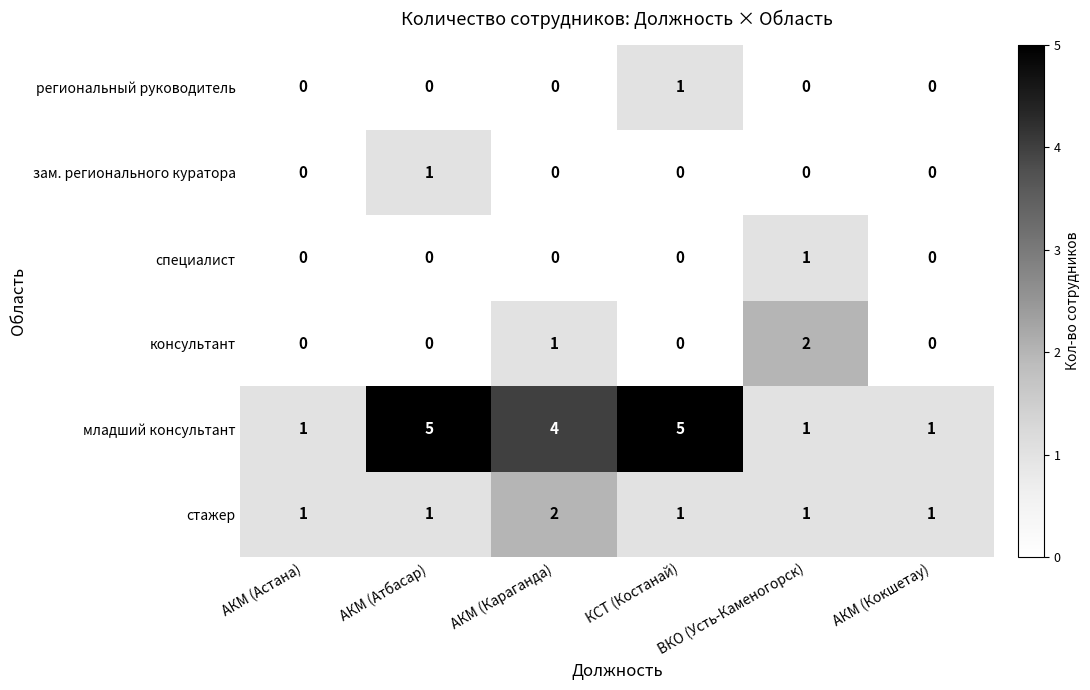

Which series has the largest range (max minus min)?

младший консультант